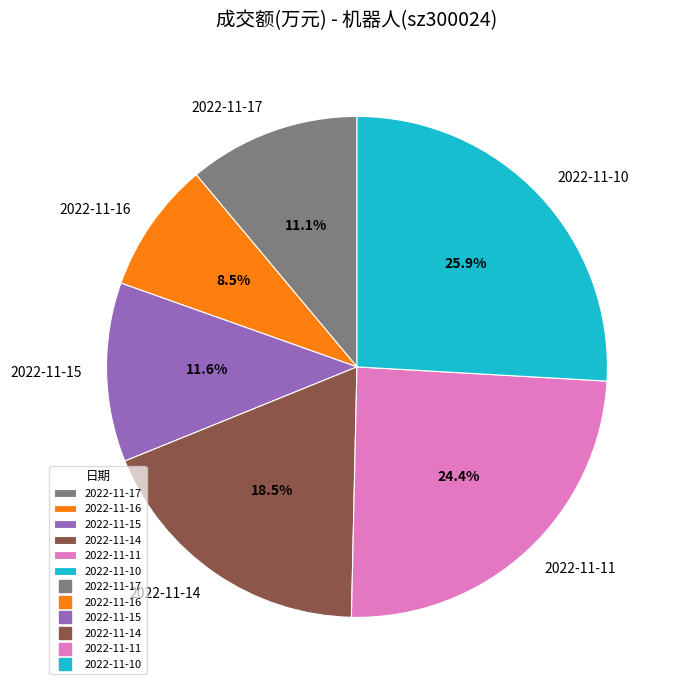

What is the largest slice in the pie chart?

2022-11-10